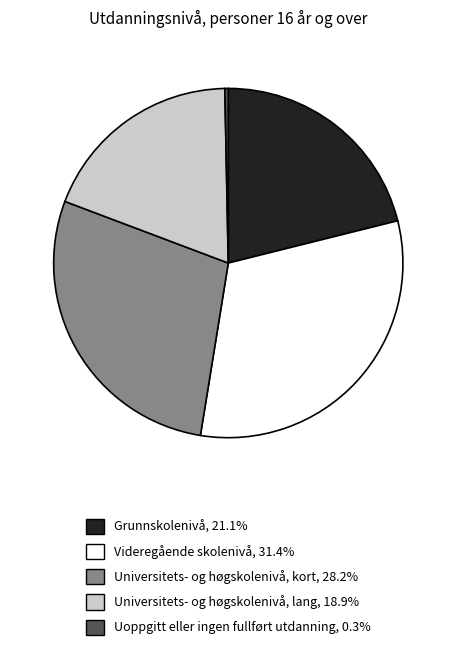

Which category has the biggest portion of the pie?

Videregående skolenivå